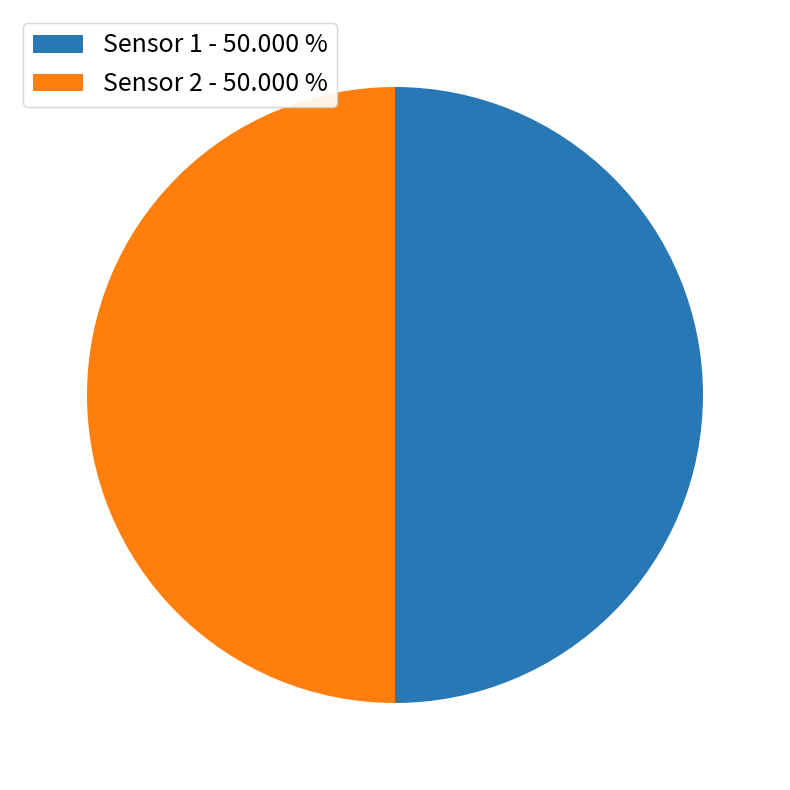

Is the sum of Sensor 1 - 50.000 % and Sensor 2 - 50.000 % greater than half?

Yes